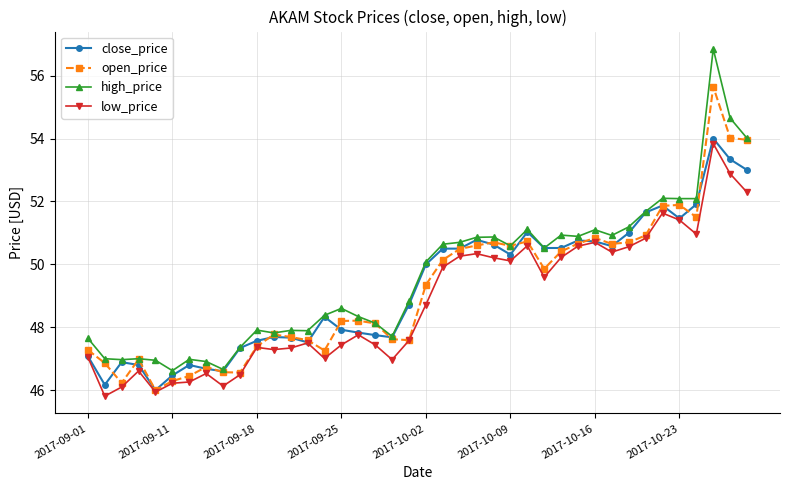

How many data points in low_price are less than 48?

20